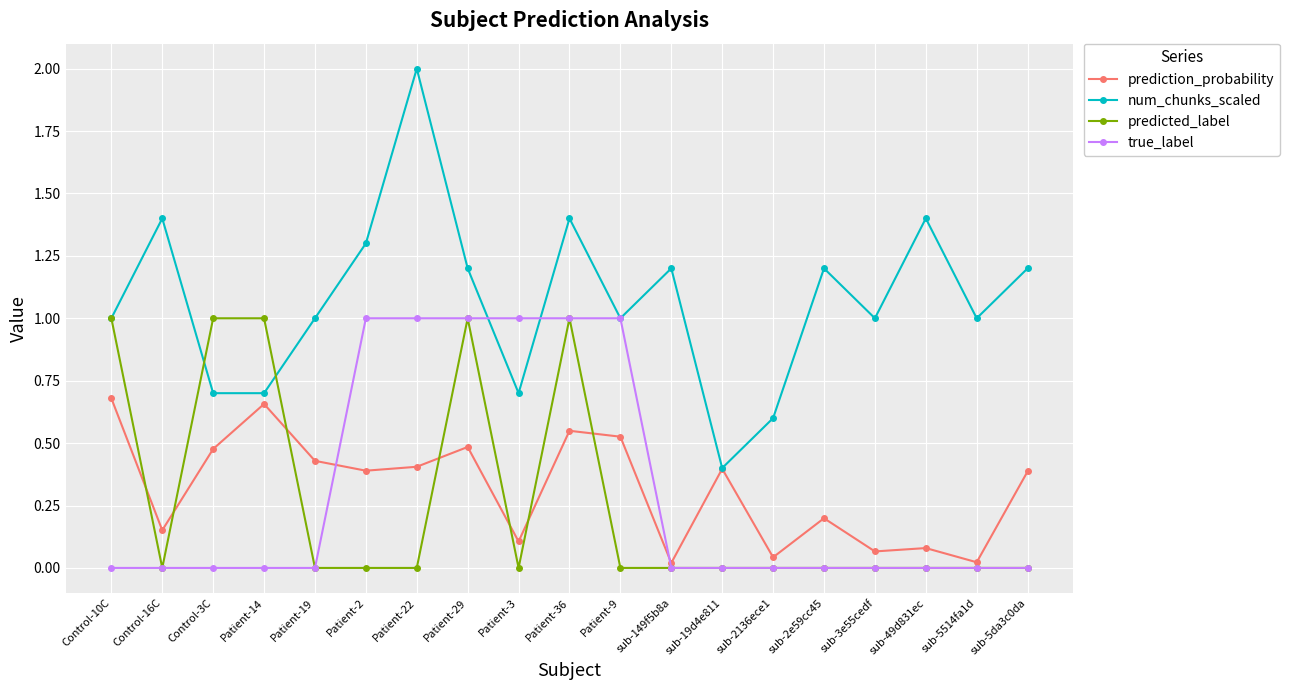

Is this an area chart (filled region under the line)?

No